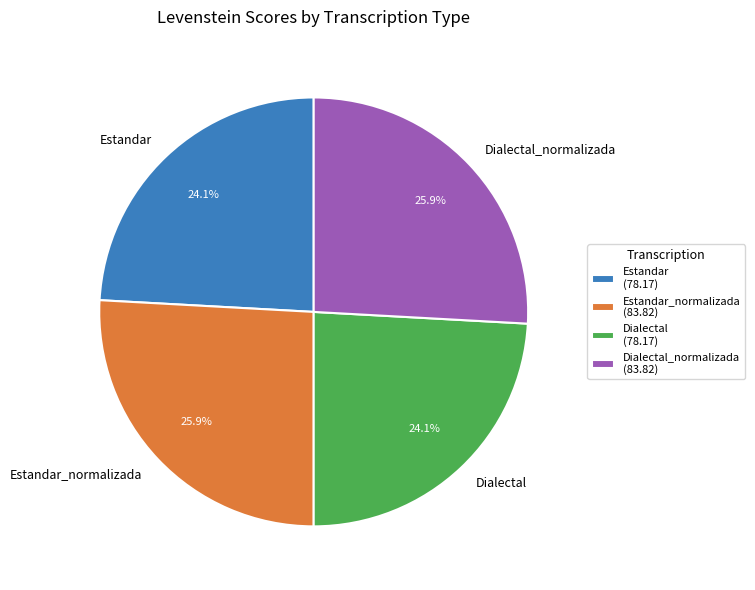

To the nearest percent, what is the difference between the largest and smallest slice percentages?

2%